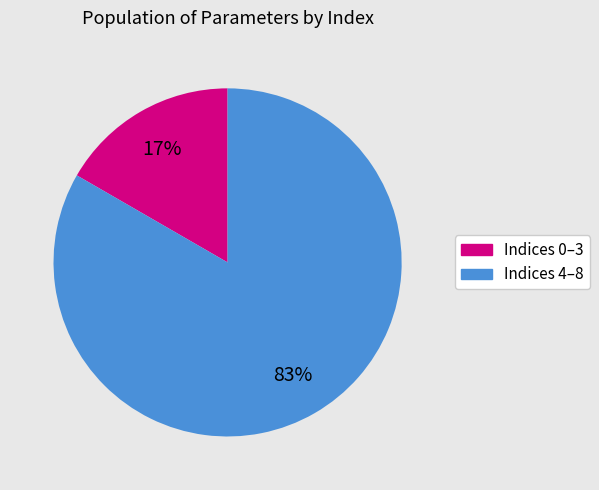

How many segments does this pie chart have?

2